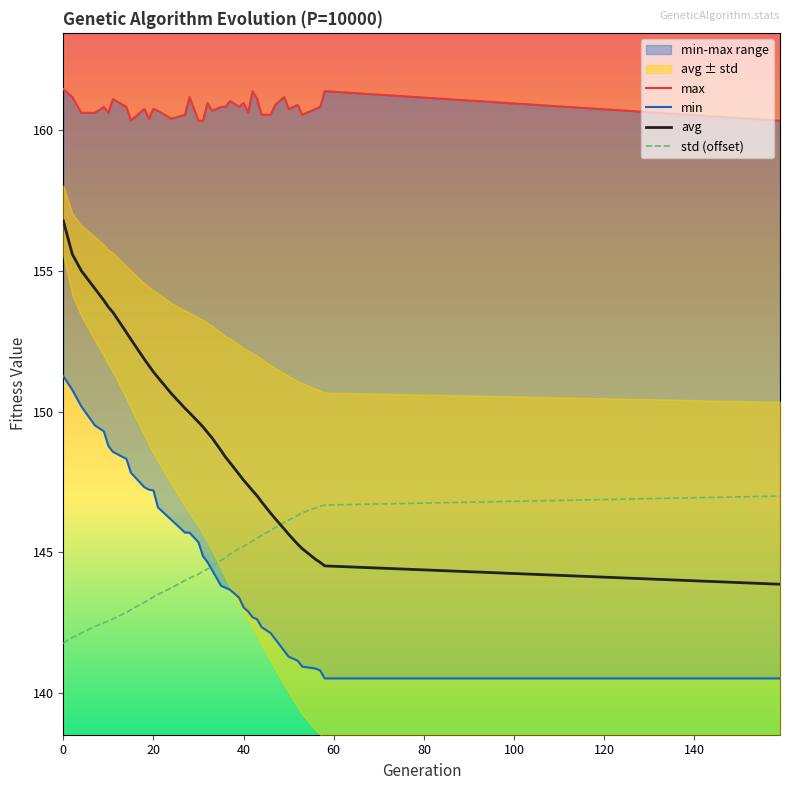

Is this an area chart (filled region under the line)?

No